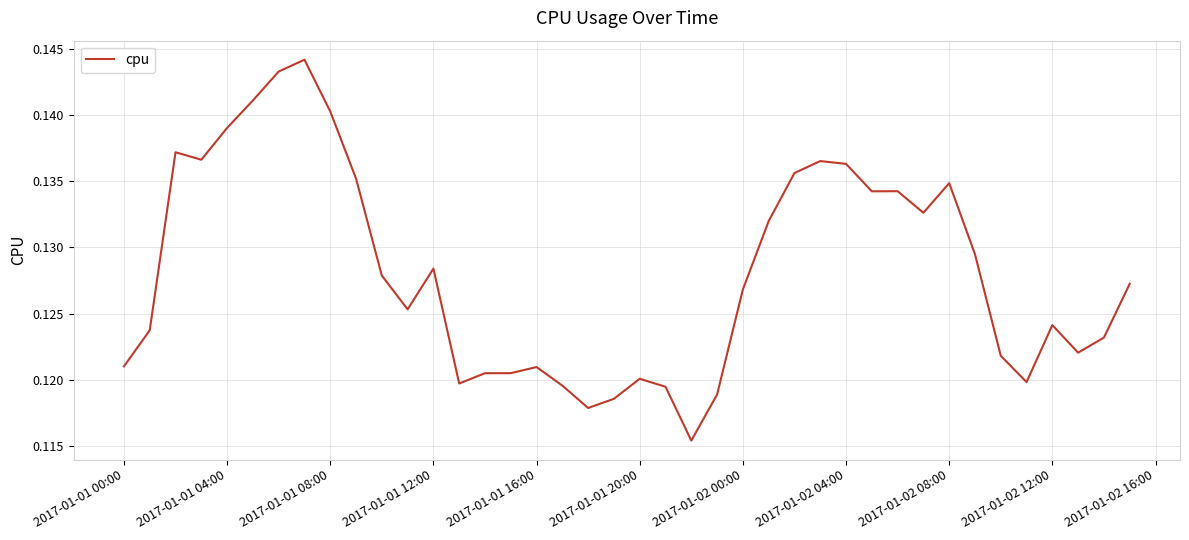

Does the chart display data point markers on the line(s)?

No